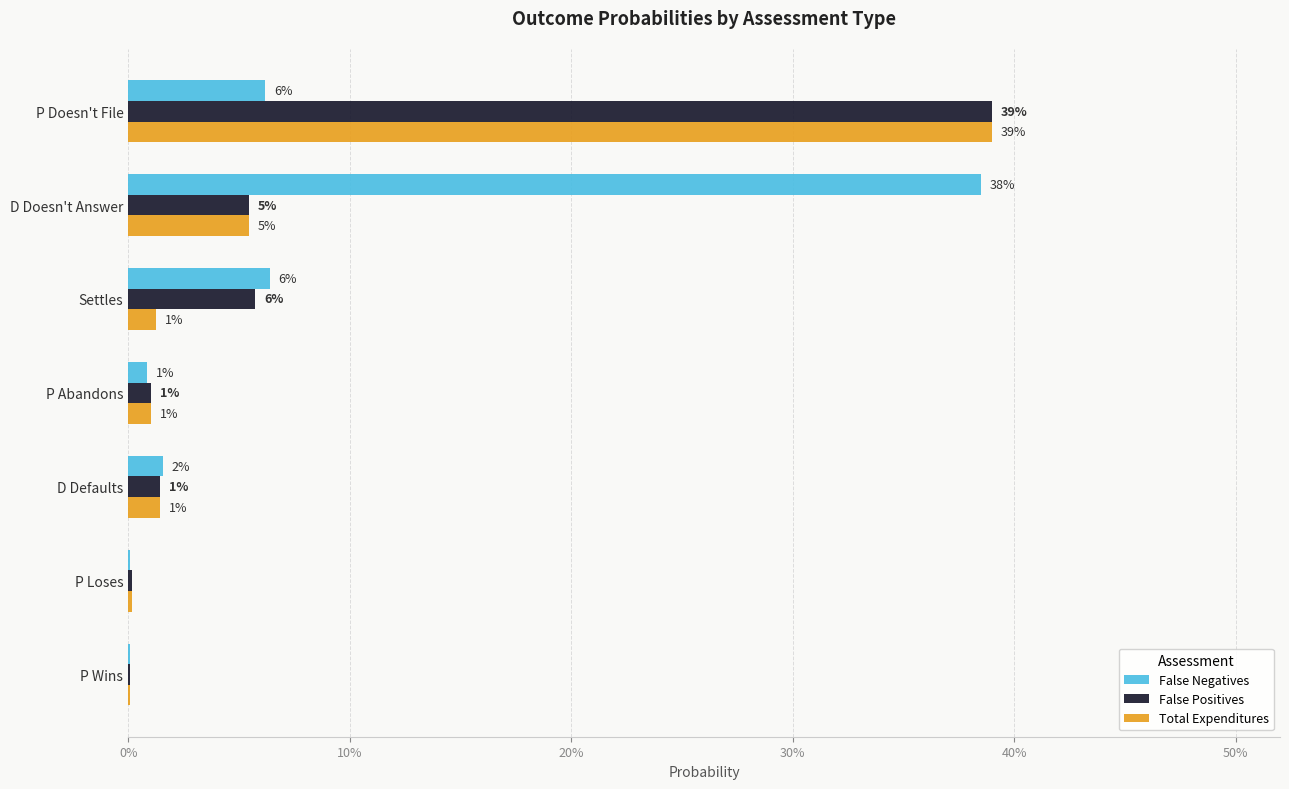

Reading left to right, extract all data points from this chart.

False Negatives: 0.1	0.4	0.1	0.0	0.0	0.0	0.0
False Positives: 0.4	0.1	0.1	0.0	0.0	0.0	0.0
Total Expenditures: 0.4	0.1	0.0	0.0	0.0	0.0	0.0